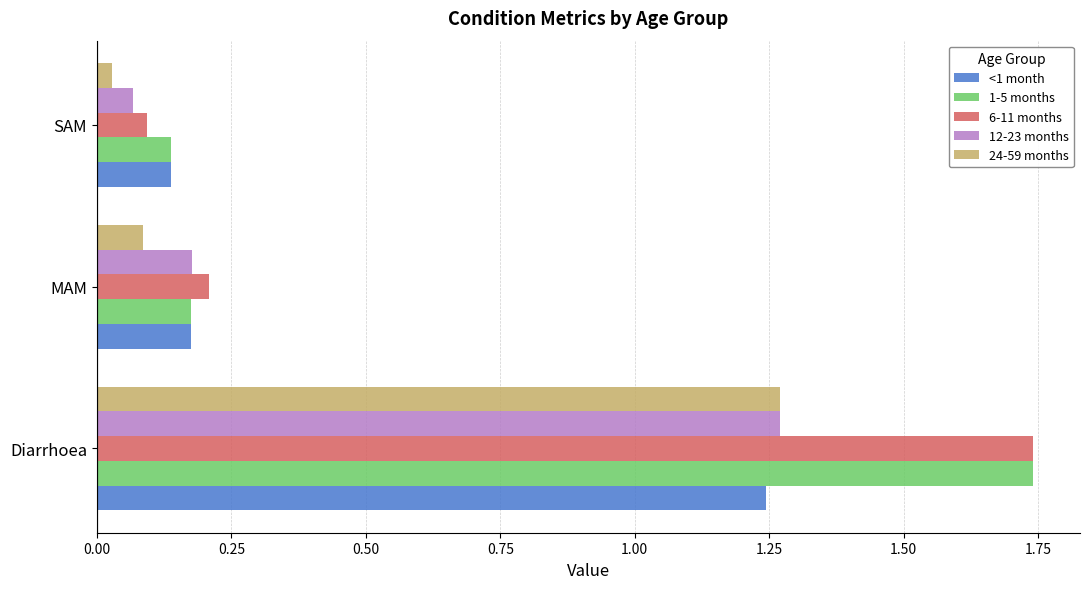

Which series has the widest spread of values?

6-11 months